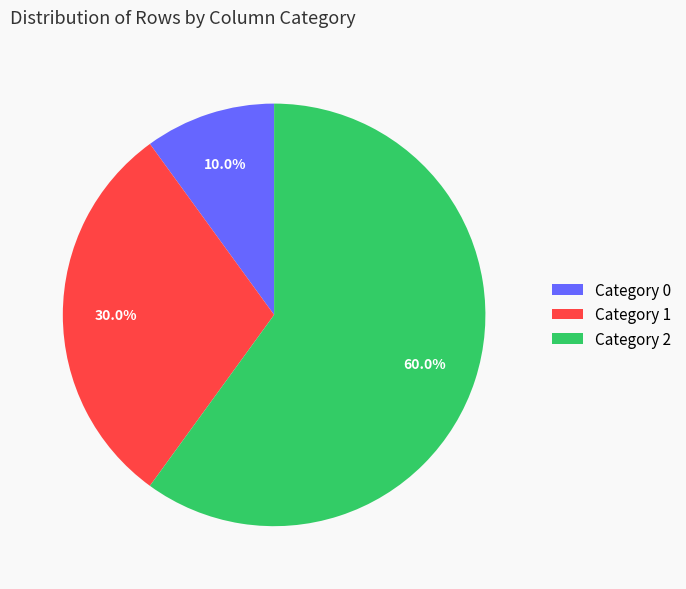

What is the total percentage of Category 1 and Category 0?

40.0%